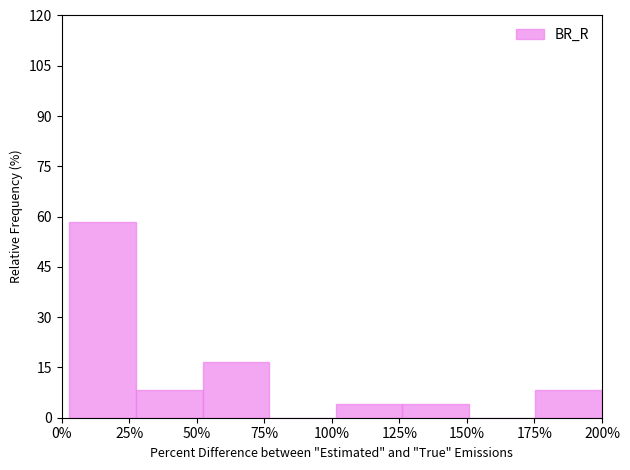

Reading right to left, list all the values displayed in this chart.

200%=8.3	175%=0.0	150%=4.2	125%=4.2	100%=0.0	75%=16.7	50%=8.3	25%=58.3